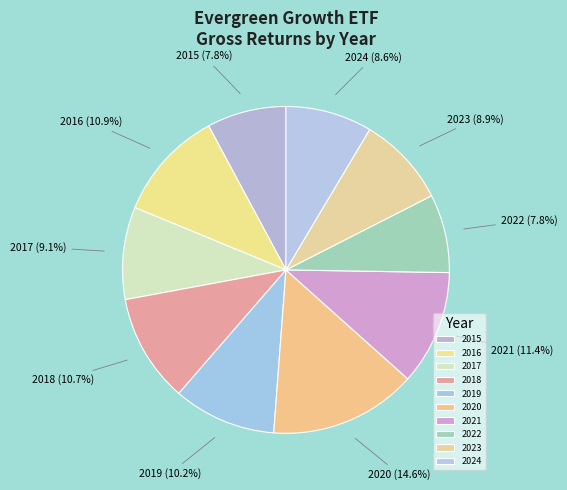

Is it true that 2017 is 9% of the pie?

True